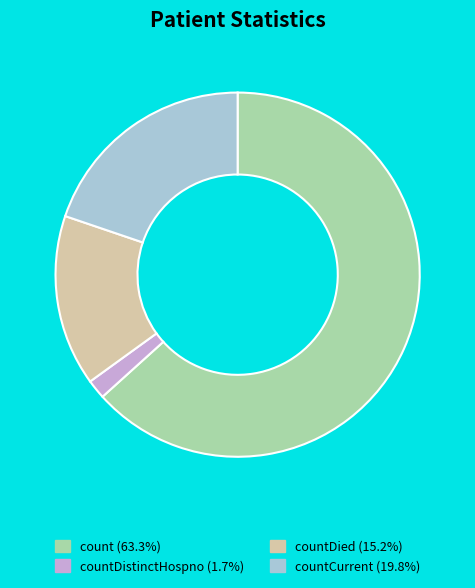

Does any single category account for the majority?

Yes